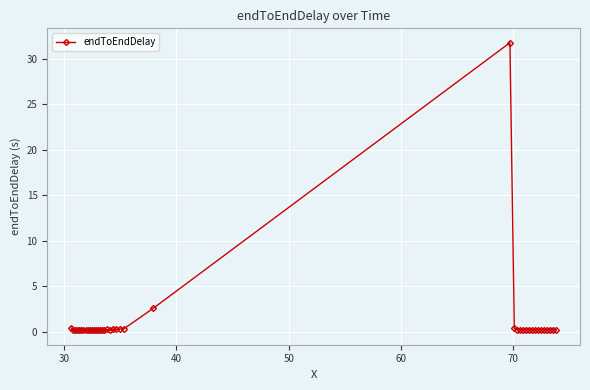

What is the average value?

1.1